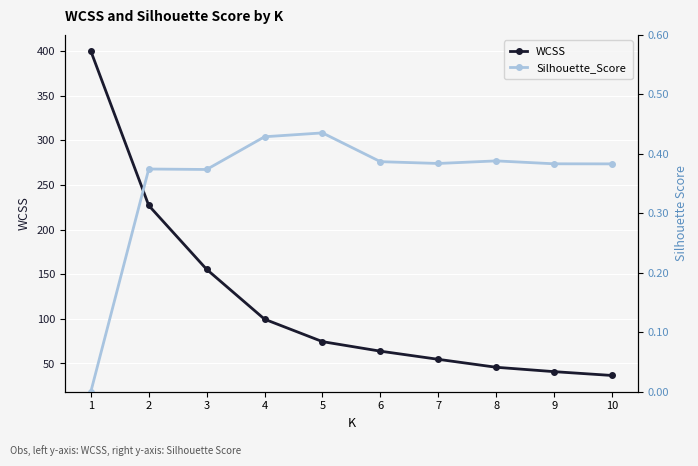

Rank the categories by Silhouette_Score value from lowest to highest.

1, 3, 2, 10, 9, 7, 6, 8, 4, 5